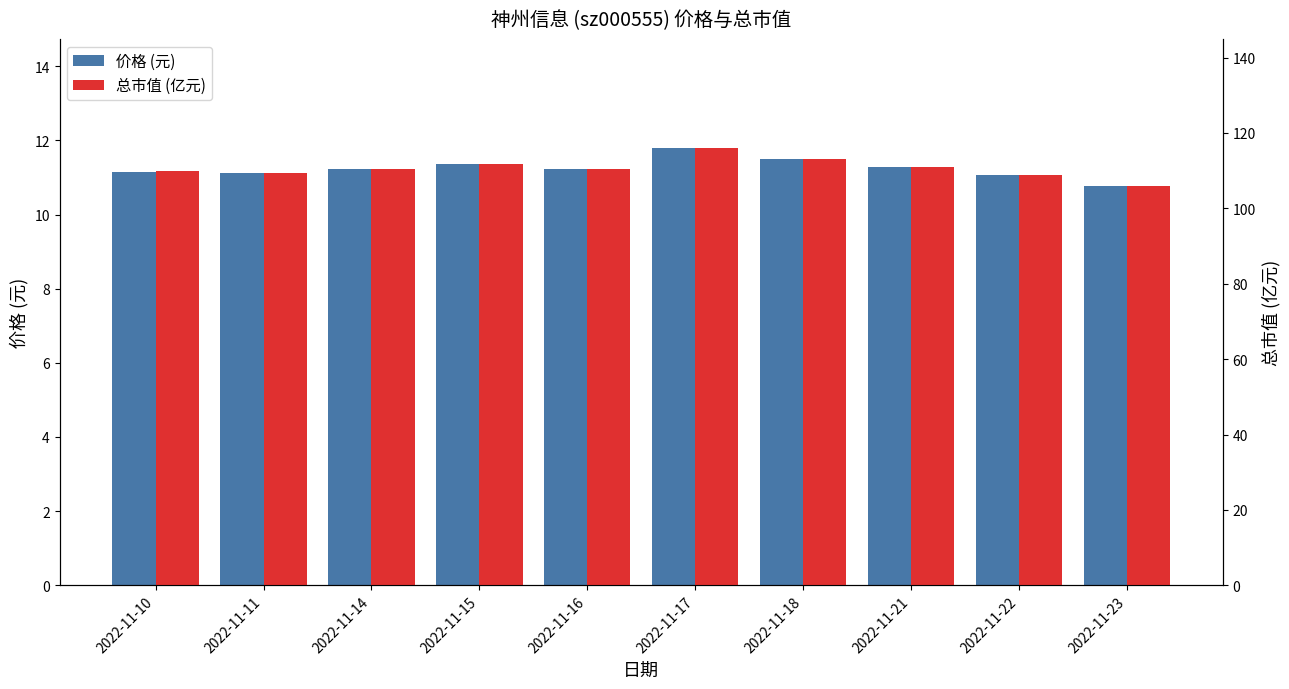

At 2022-11-23, list the series in order from smallest to largest.

价格 (元), 总市值 (亿元)